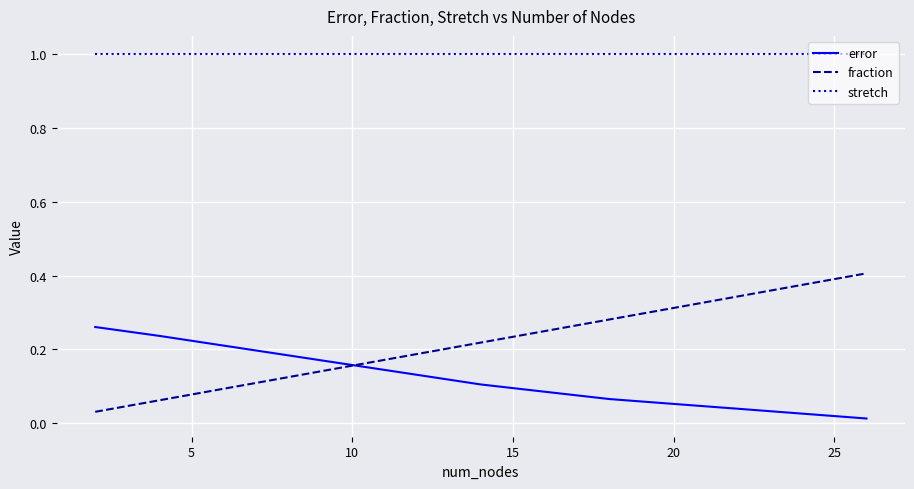

Is this an area chart (filled region under the line)?

No